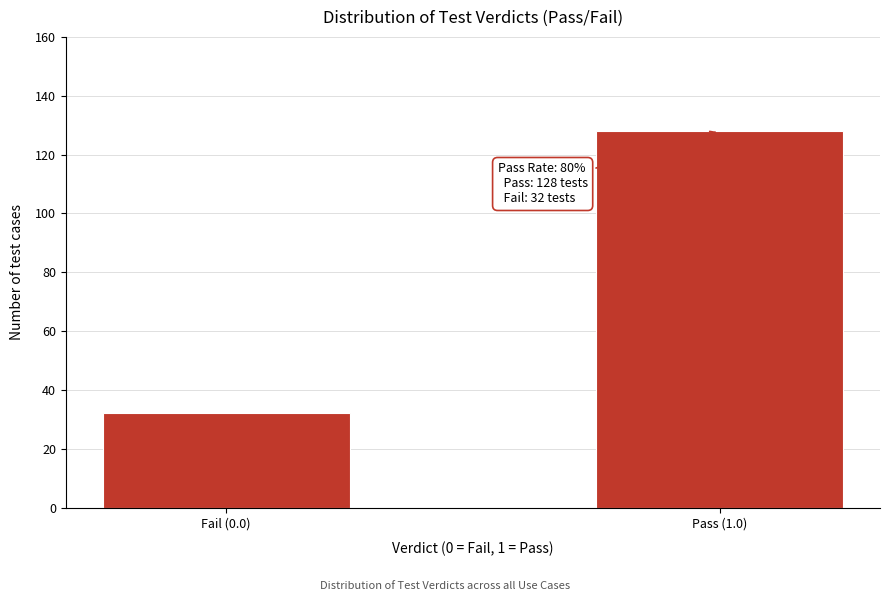

Reading left to right, what are all the values shown in this chart?

32	128